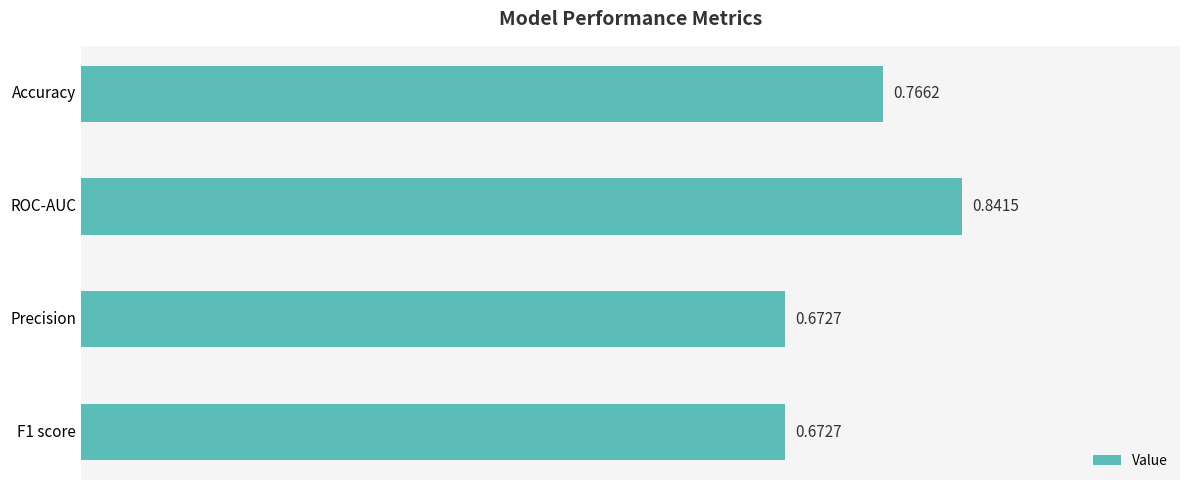

What is the label of the 4th bar from the bottom?

Accuracy